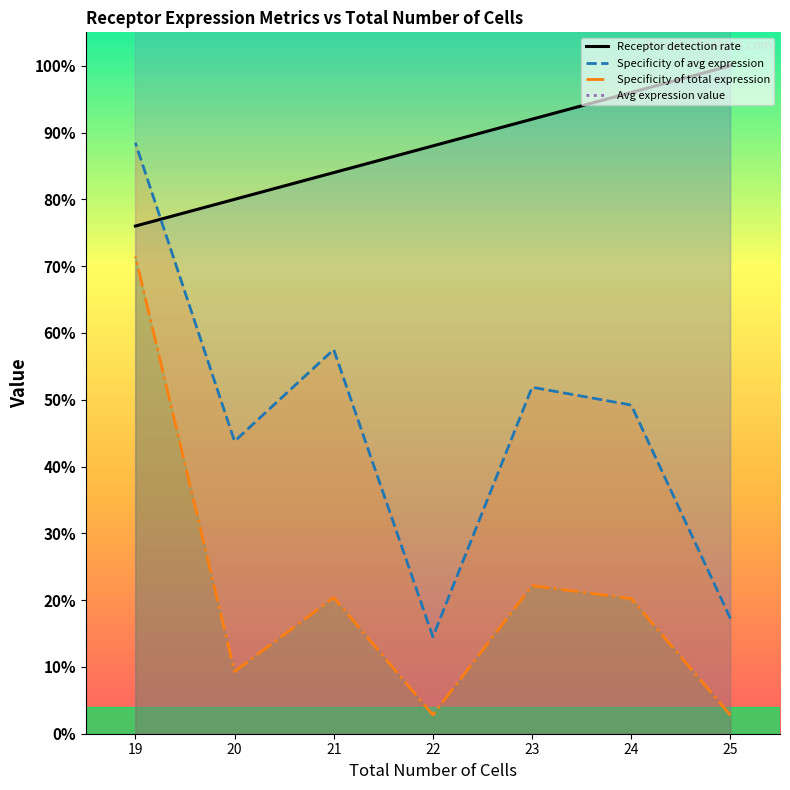

What are all the series names shown in the legend?

Receptor detection rate, Specificity of avg expression, Specificity of total expression, Avg expression value